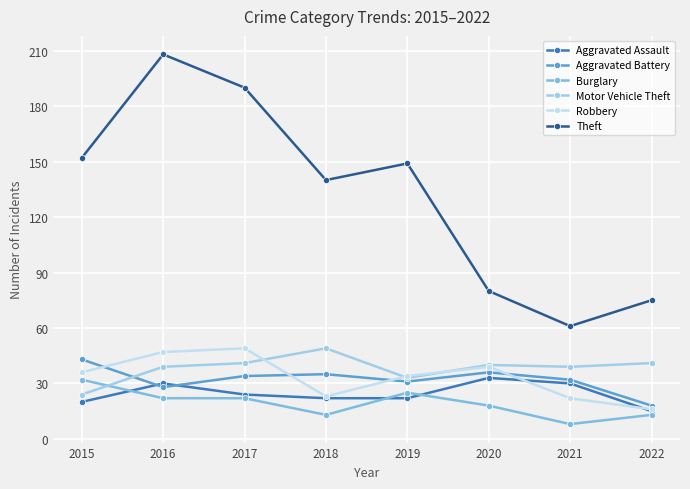

Where does the Aggravated Assault series first go above 24?

2016